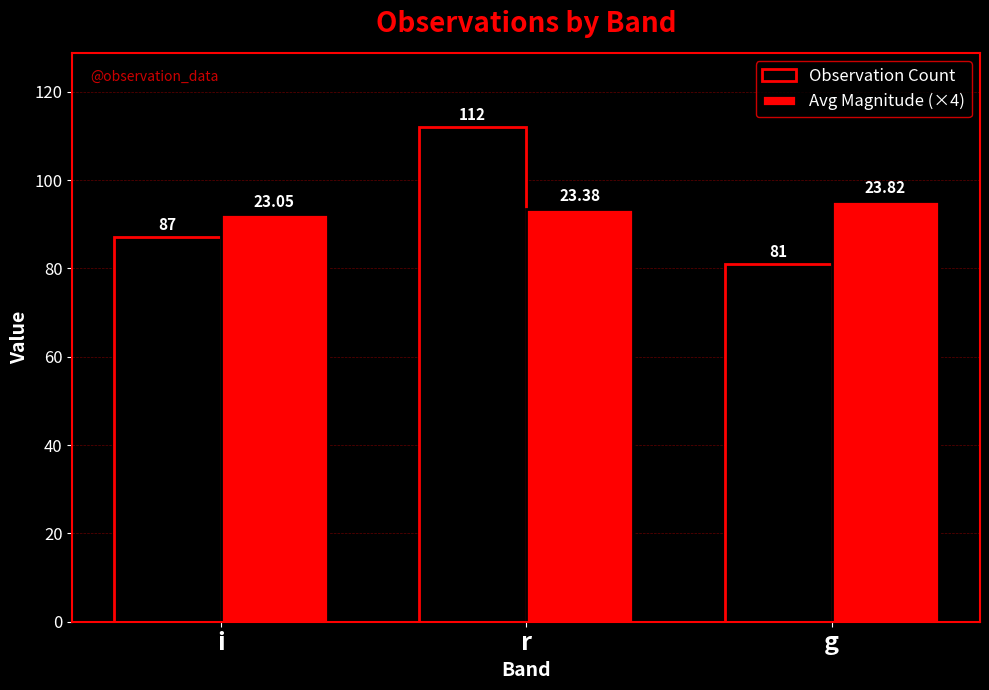

What is the average value of the Observation Count series?

93.3